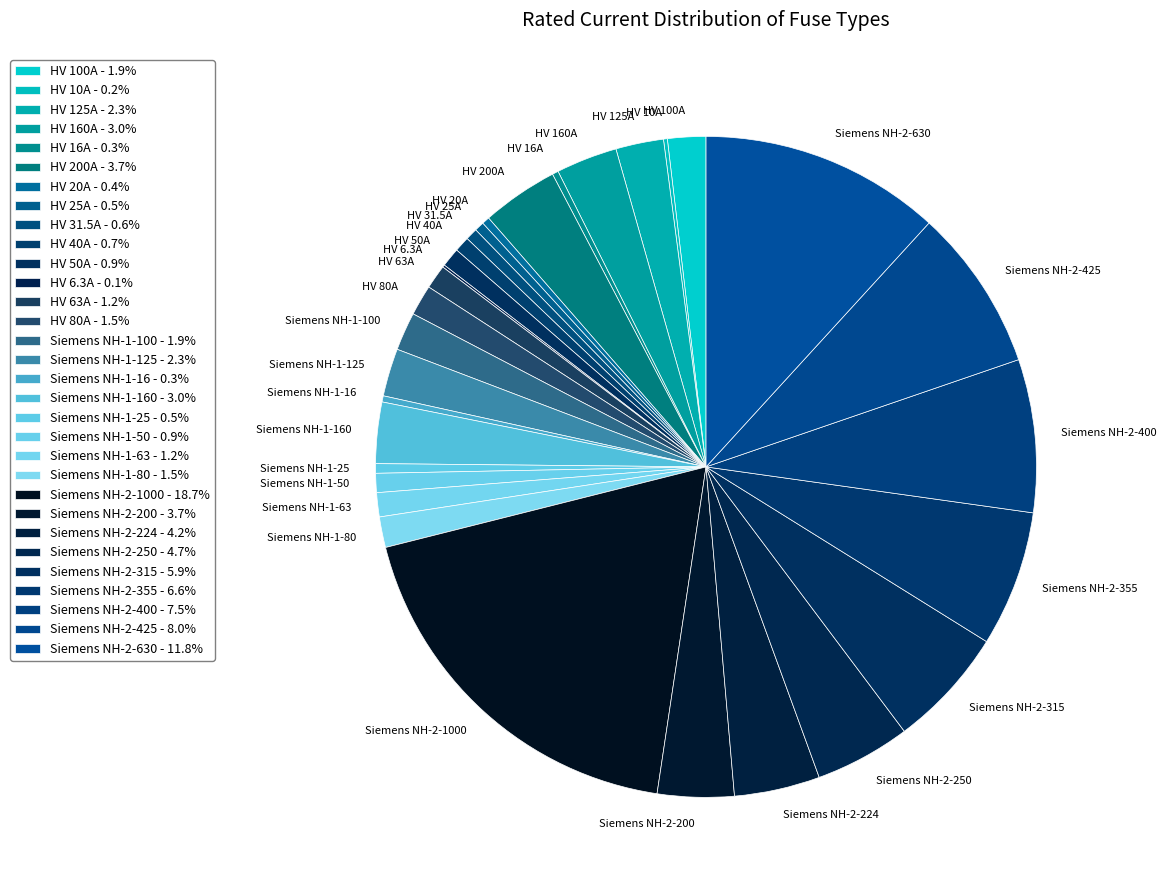

Rank the categories by value from lowest to highest.

HV 6.3A, HV 10A, HV 16A, Siemens NH-1-16, HV 20A, HV 25A, Siemens NH-1-25, HV 31.5A, HV 40A, HV 50A, Siemens NH-1-50, HV 63A, Siemens NH-1-63, HV 80A, Siemens NH-1-80, HV 100A, Siemens NH-1-100, HV 125A, Siemens NH-1-125, HV 160A, Siemens NH-1-160, HV 200A, Siemens NH-2-200, Siemens NH-2-224, Siemens NH-2-250, Siemens NH-2-315, Siemens NH-2-355, Siemens NH-2-400, Siemens NH-2-425, Siemens NH-2-630, Siemens NH-2-1000